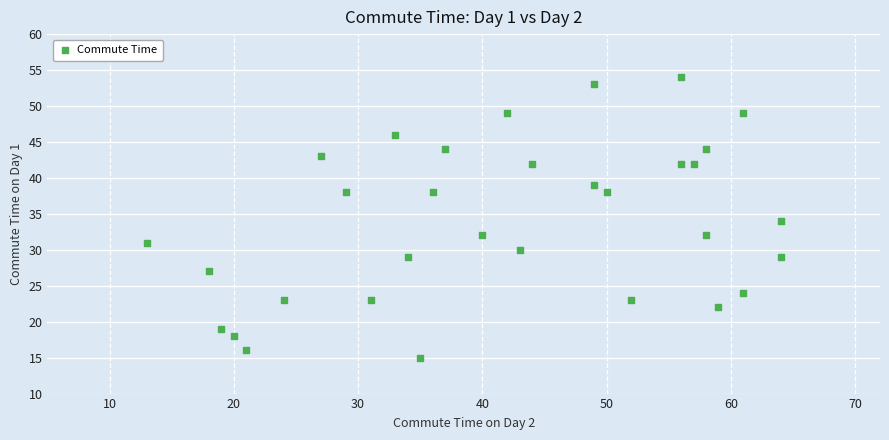

What is the range of Y values (max minus min)?

39